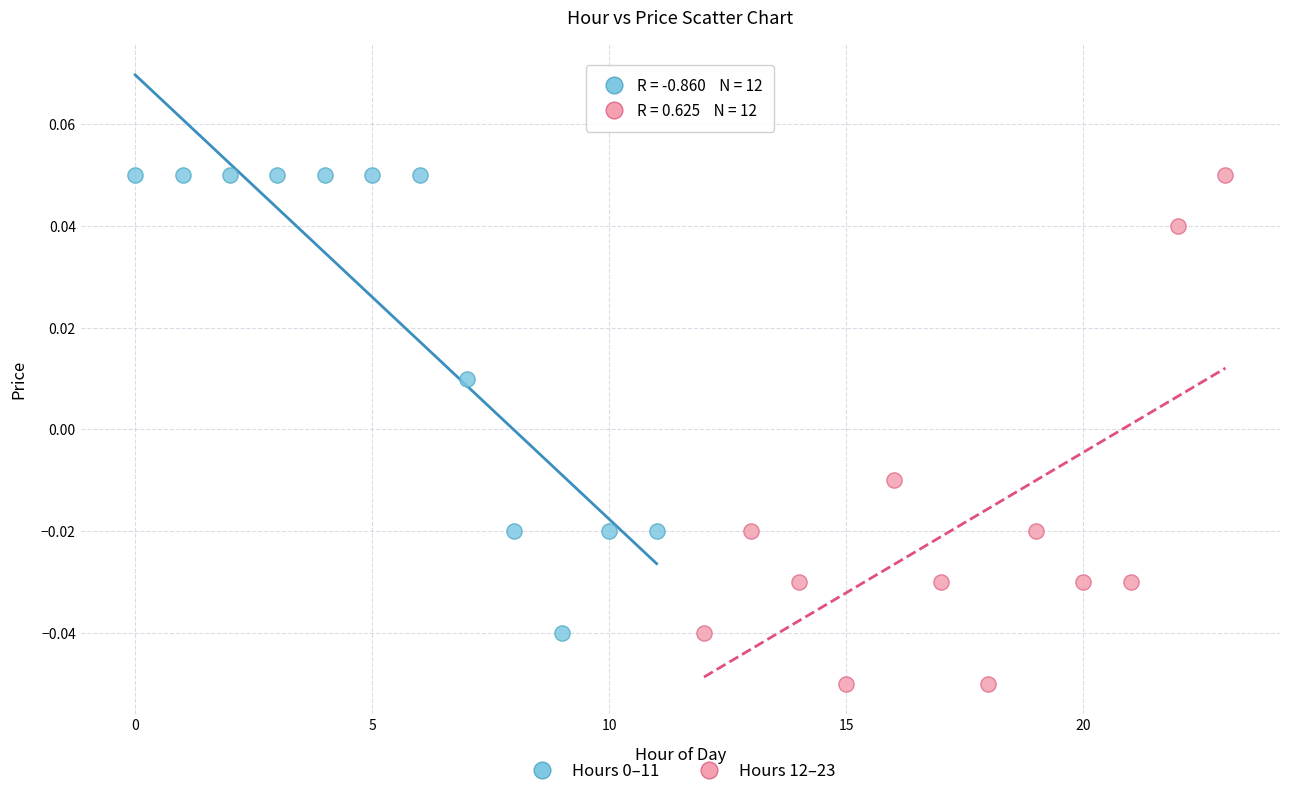

Which series has the largest Y range (max minus min)?

Hours 12–23